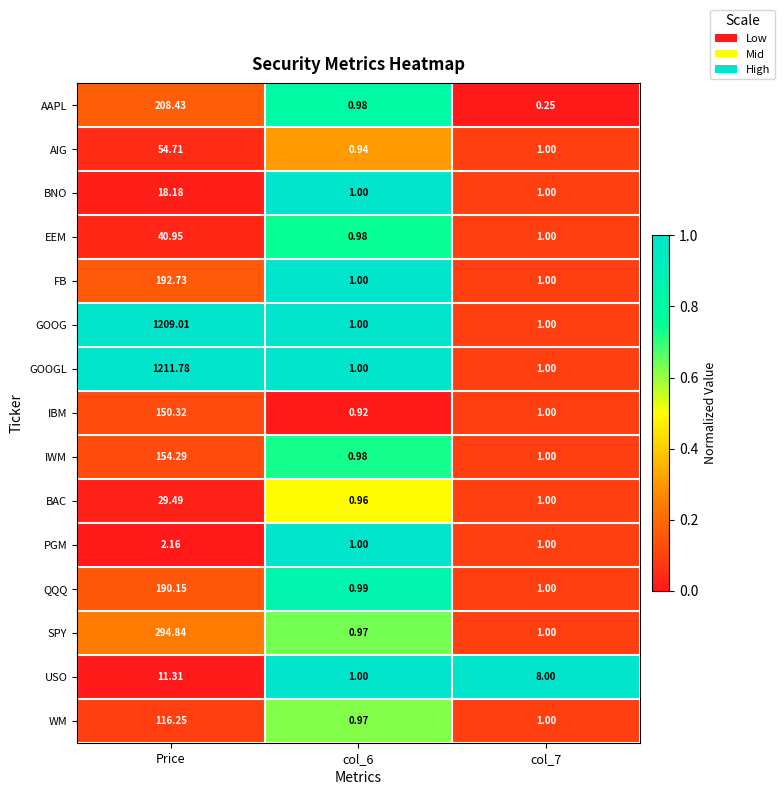

List the series in order of their peak value, highest first.

GOOGL, GOOG, SPY, AAPL, FB, QQQ, IWM, IBM, WM, AIG, EEM, BAC, BNO, USO, PGM